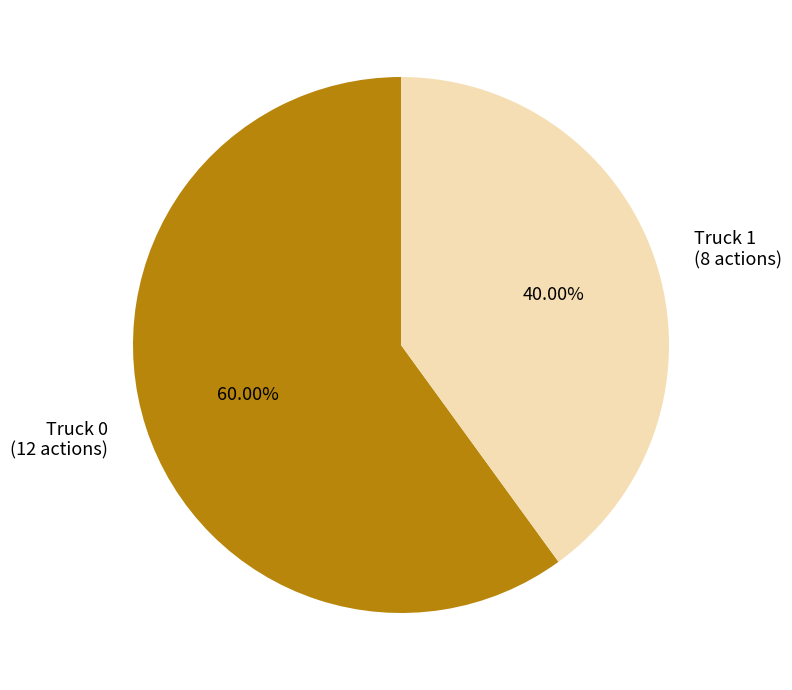

To the nearest percent, what portion does Truck 1 represent?

40%